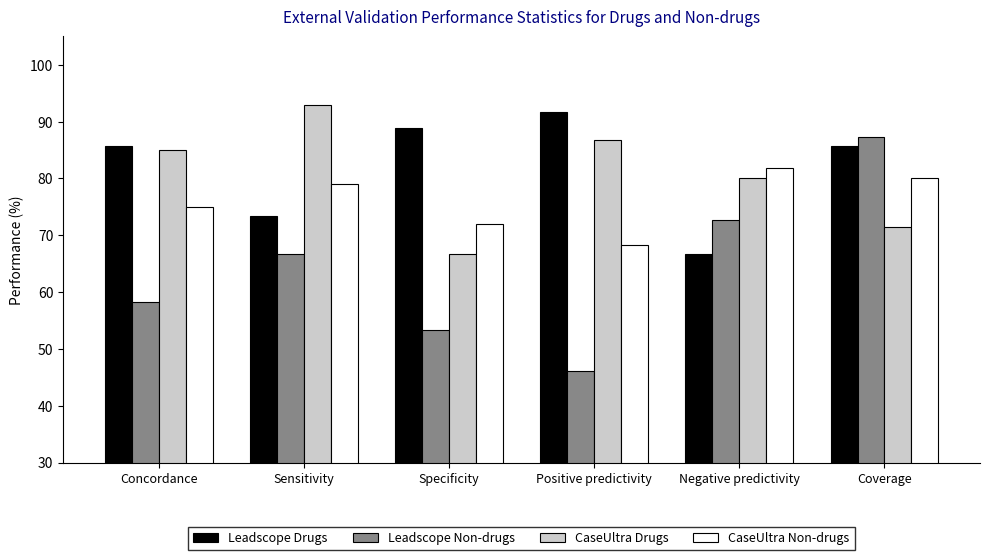

What is the average value of the CaseUltra Non-drugs series?

76.0